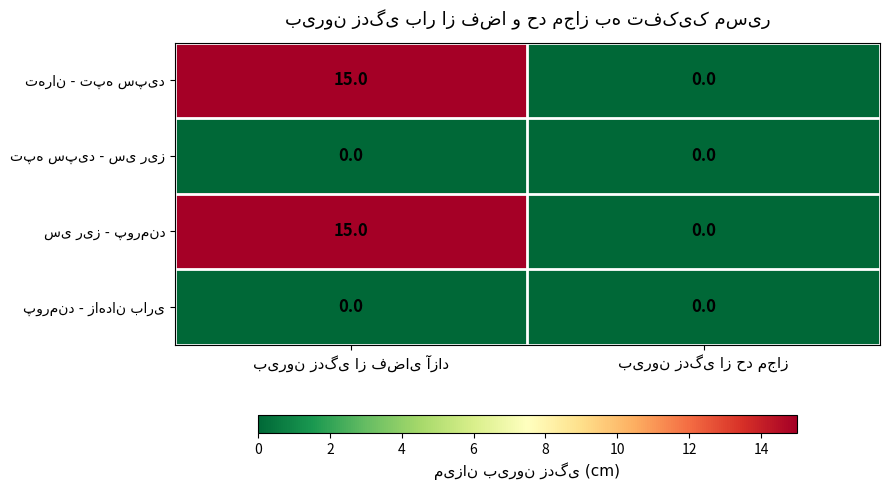

What is the maximum value shown in the chart?

15